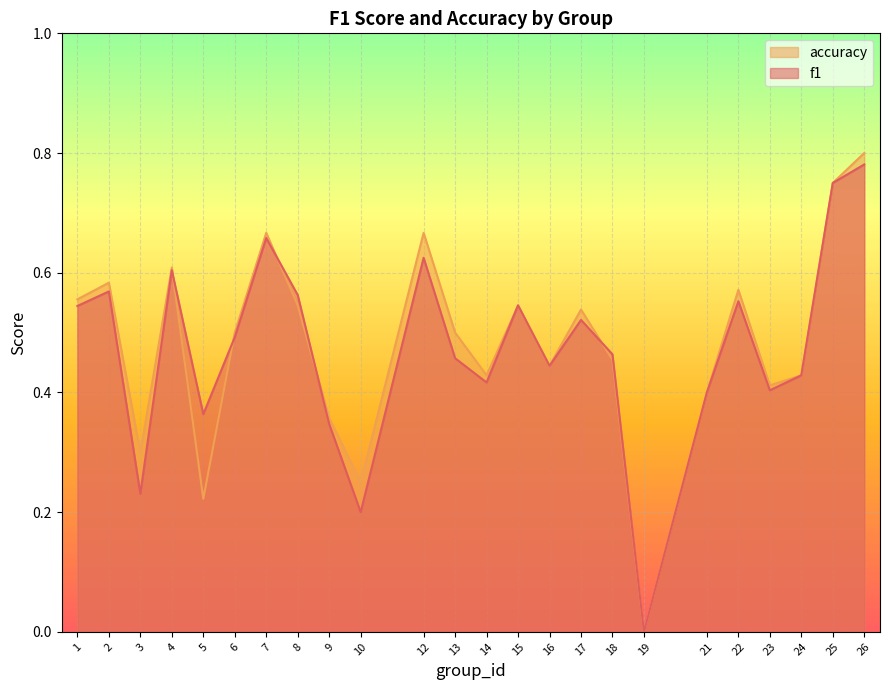

How many interior local peaks does the f1 series have?

7